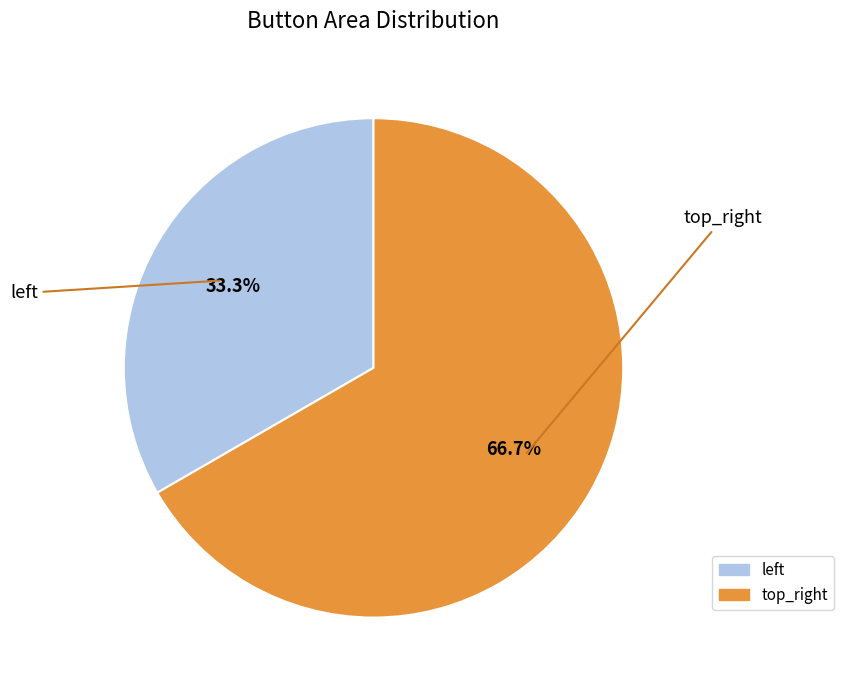

To the nearest percent, what portion does top_right represent?

67%